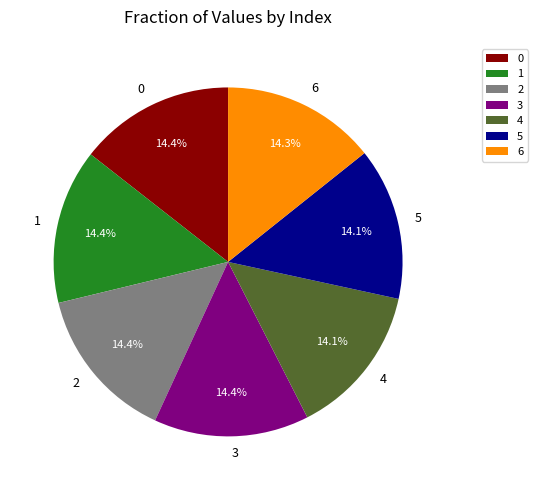

Is there a majority slice in this chart?

No